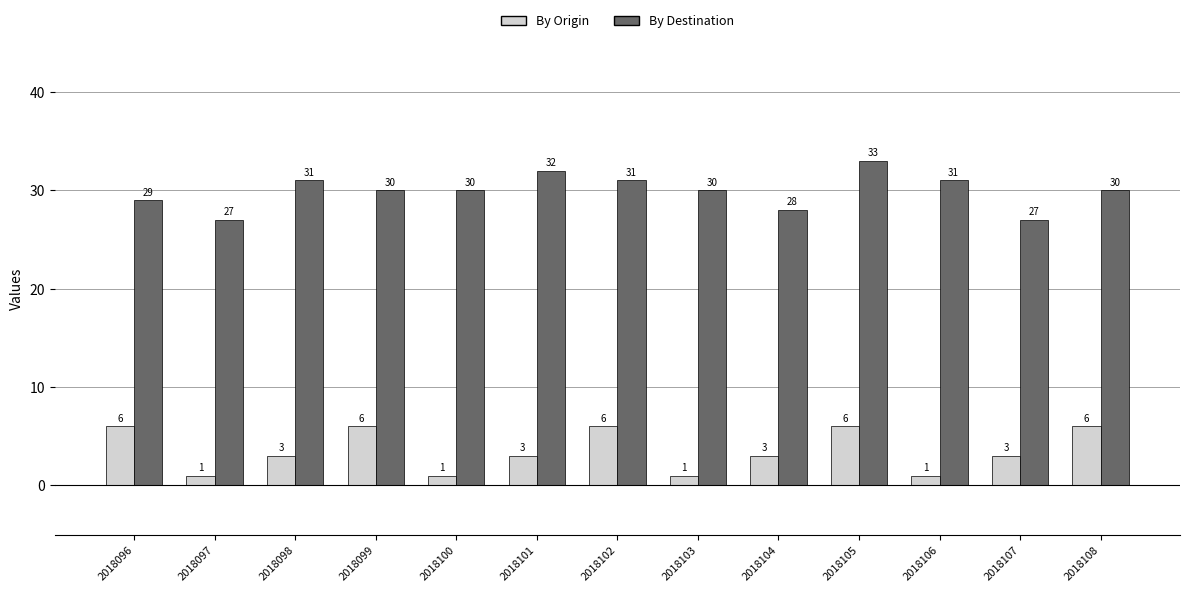

What is the difference between the By Origin values at 2018098 and 2018102?

3